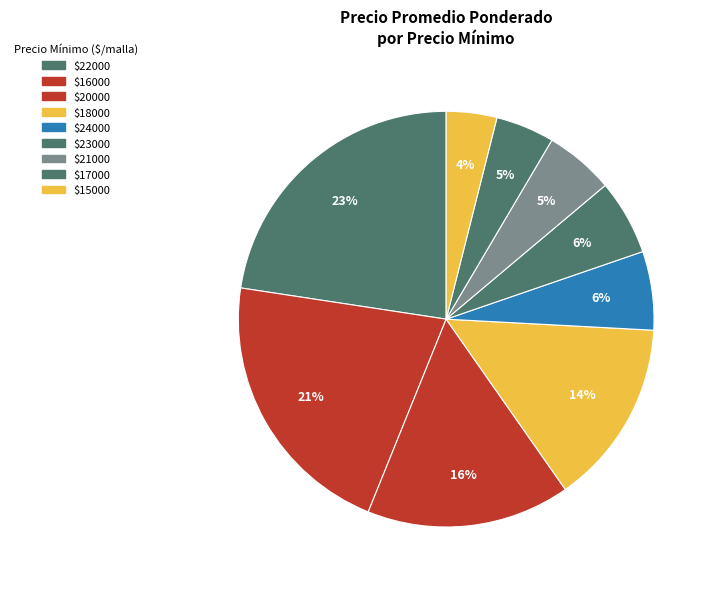

Does any single category account for the majority?

No